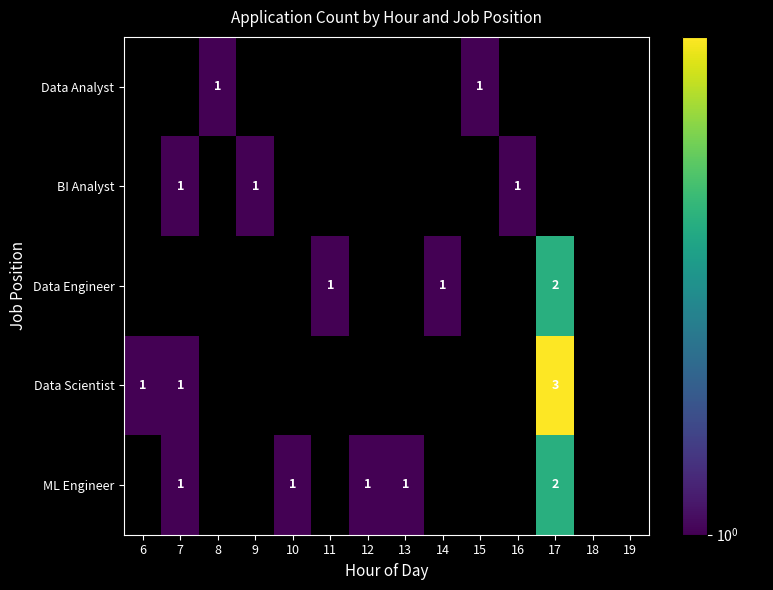

Is it true that BI Analyst equals 1 at 9?

True